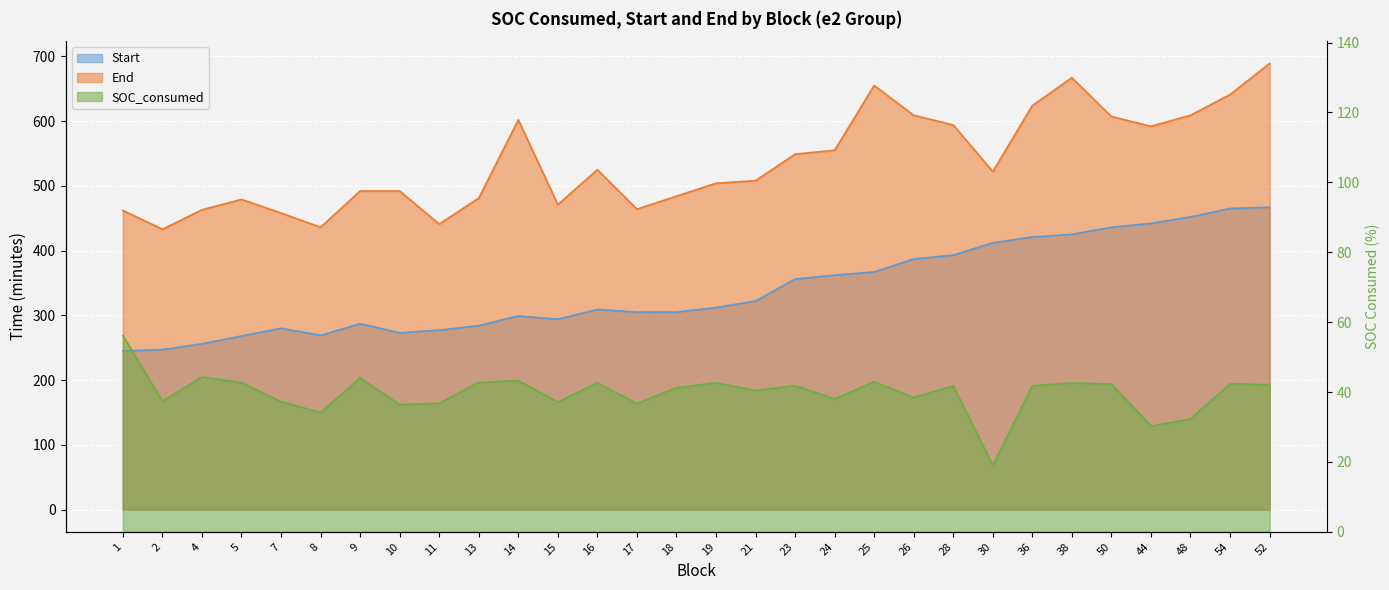

List the labels in order of SOC_consumed value, largest first.

1, 4, 9, 14, 25, 13, 5, 19, 16, 38, 54, 50, 52, 23, 28, 36, 18, 21, 26, 24, 2, 7, 15, 11, 17, 10, 8, 48, 44, 30